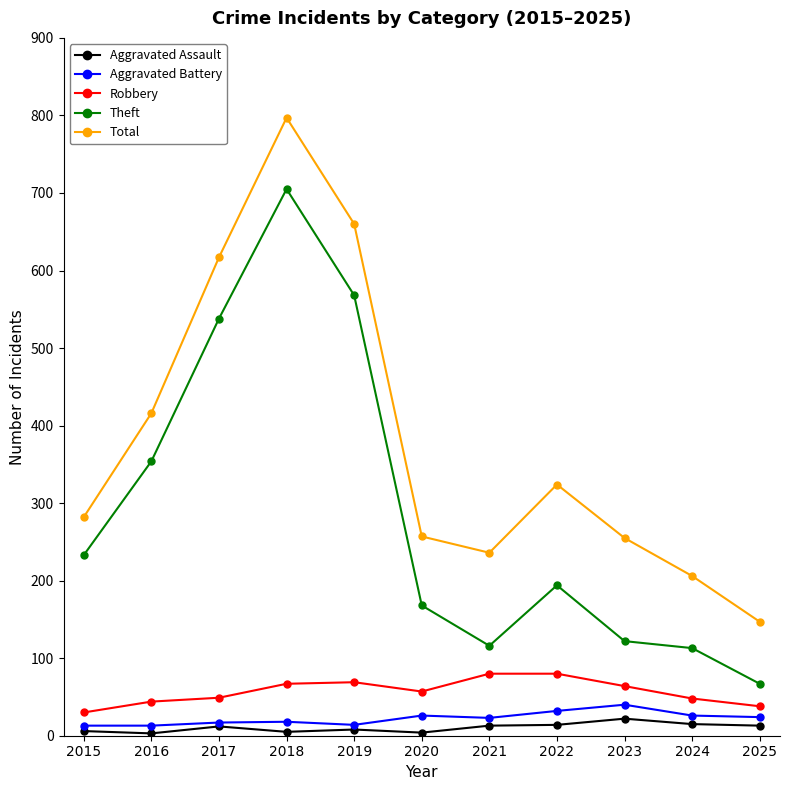

True or false: Theft and Aggravated Battery cross at least once.

False